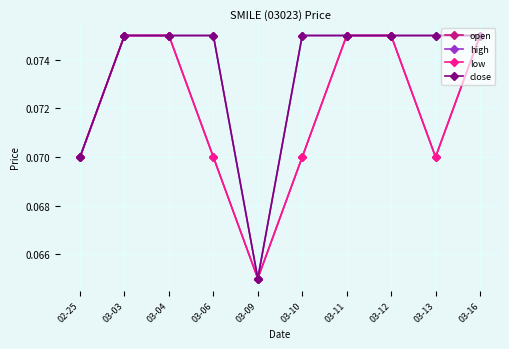

Does the chart have visible grid lines?

Yes